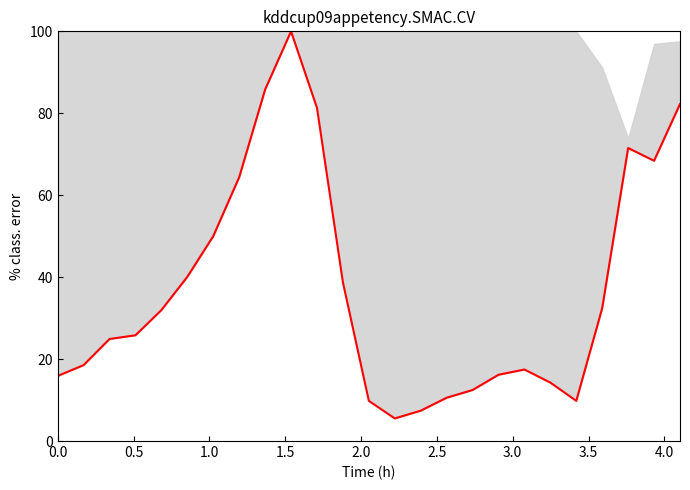

What is the value of the 8th point from the left?

64.4